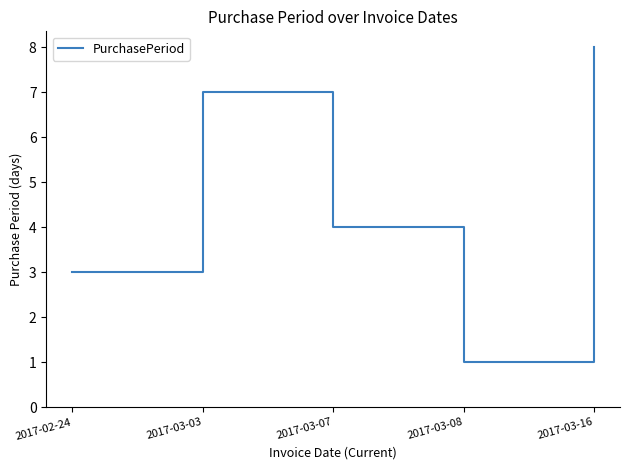

What position from the right is 2017-03-03?

4